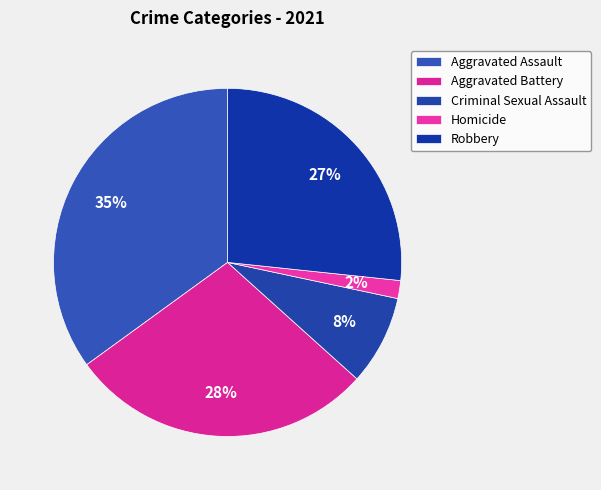

How many slices are in this pie chart?

5